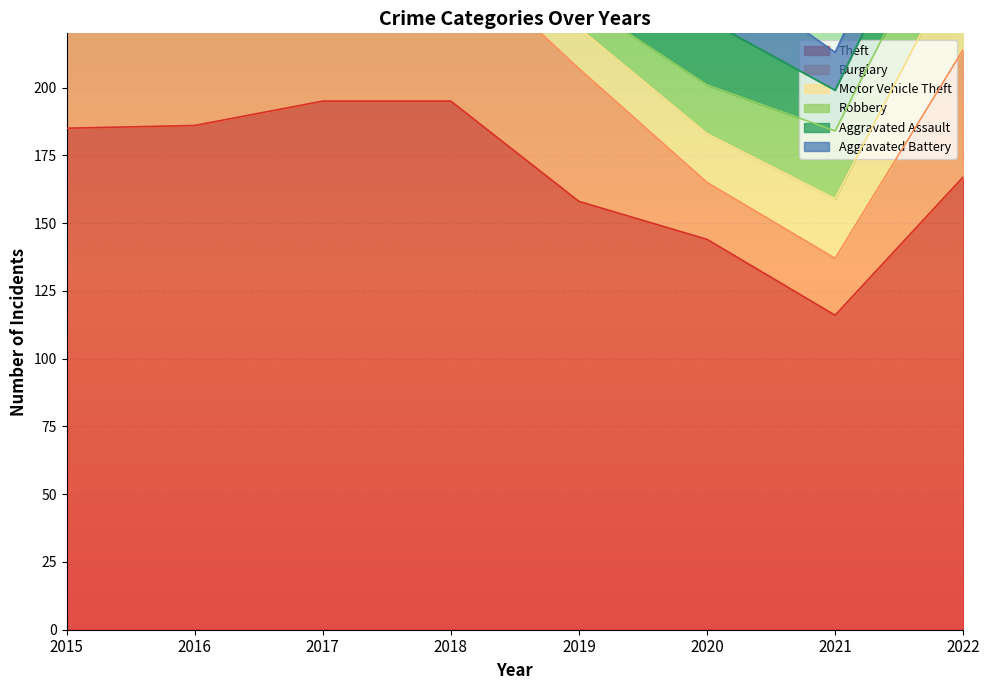

What is the total value across all series at 2022?

313